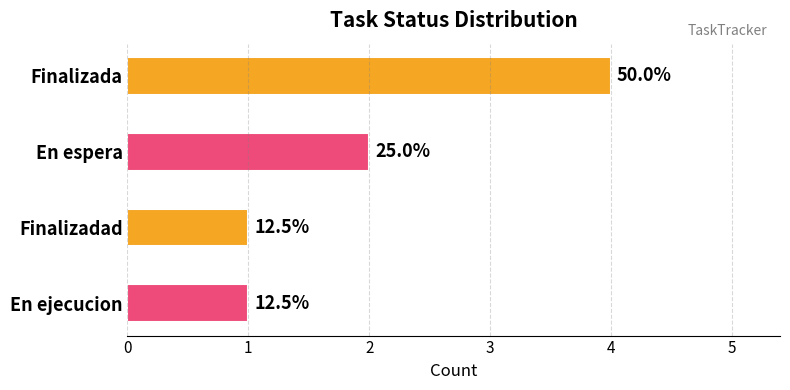

How many bars are there in total?

4